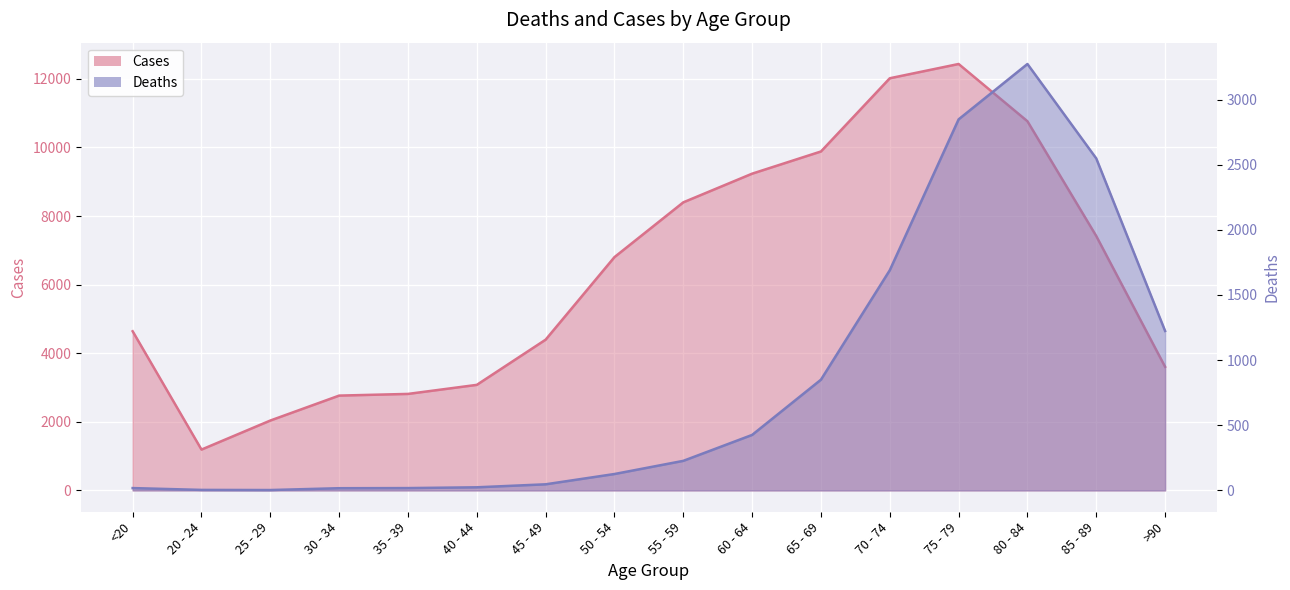

How many interior local peaks does the Cases series have?

1